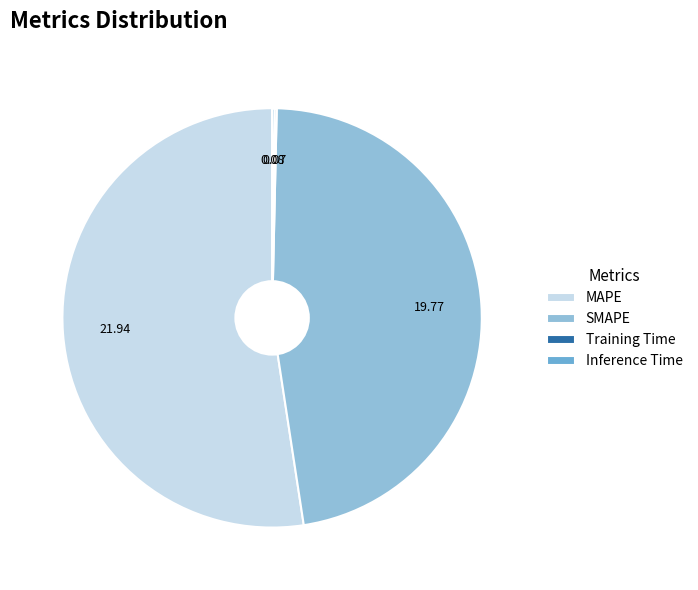

What is the largest slice in the pie chart?

MAPE